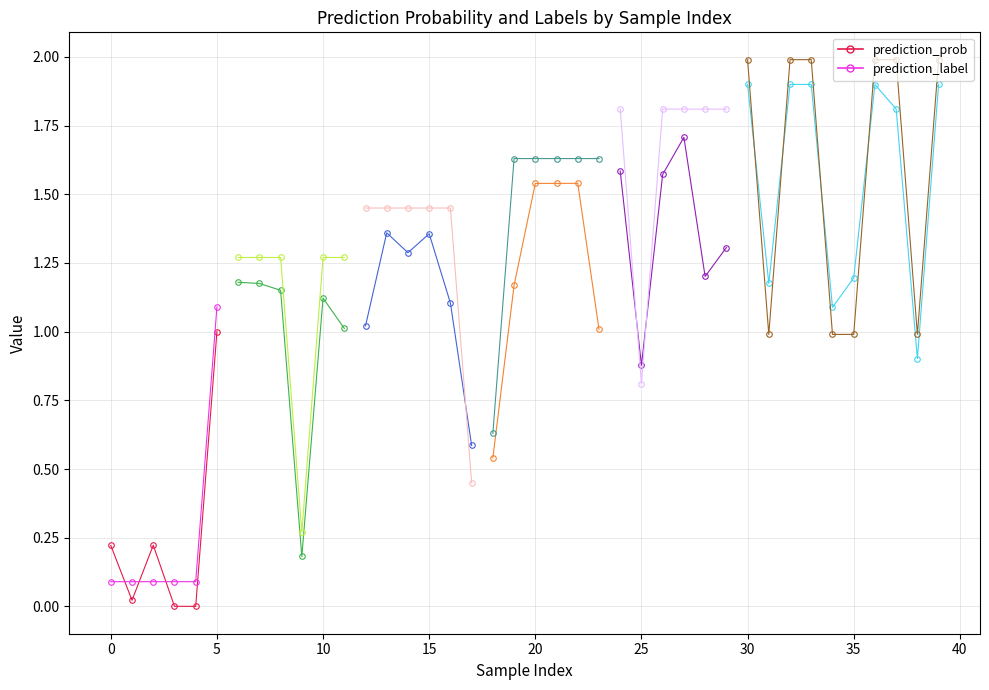

How many lines are shown in the chart?

2